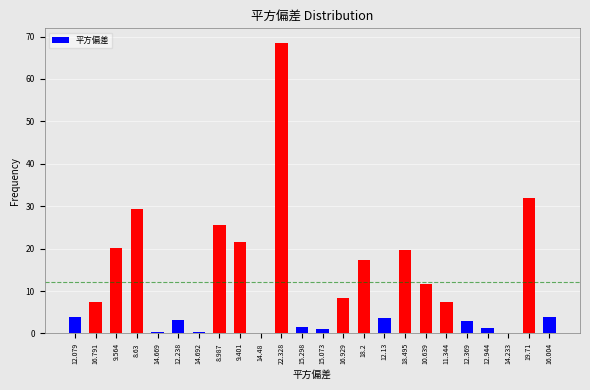

What is the change in value from 10.639 to 12.369?

-8.8